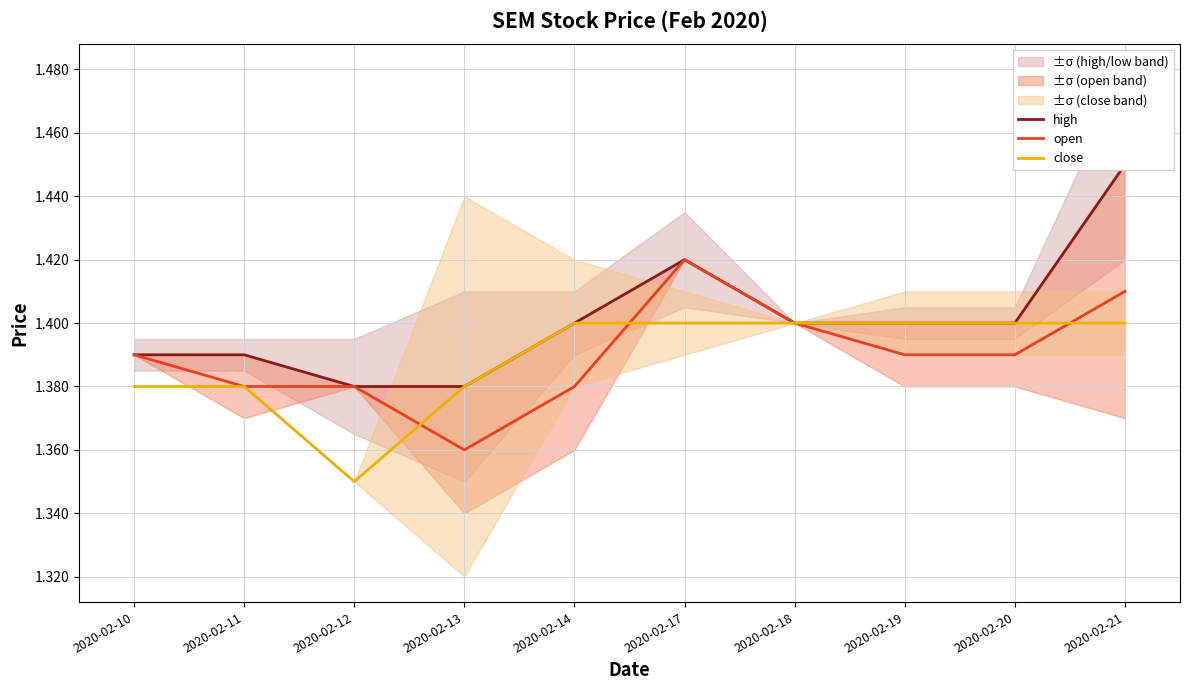

Is it true that high equals 1.4 at 2020-02-14?

True